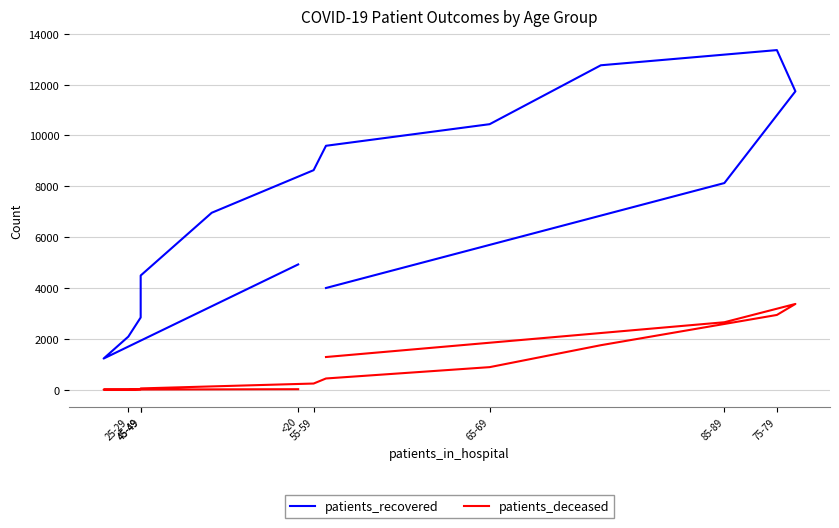

What is the difference between the maximum and minimum values in the patients_recovered series?

12133